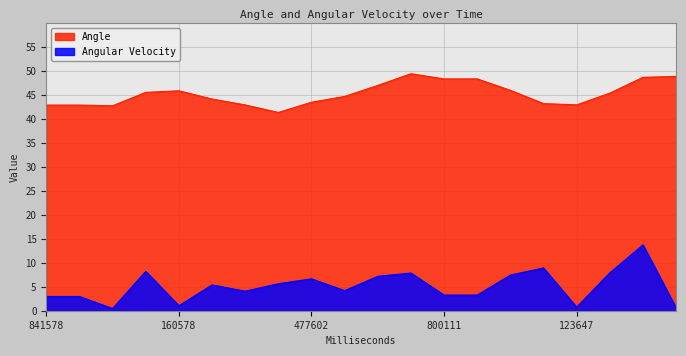

At which category is the sum across all series the highest?

290647